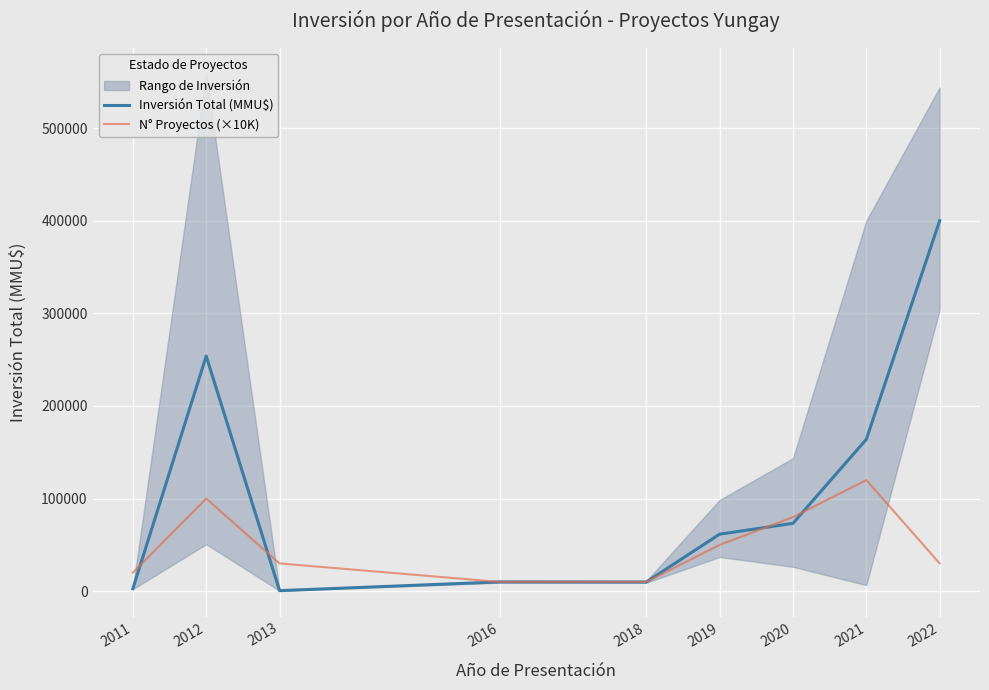

Reading right to left, extract all data points from this chart.

Inversión Total (MMU$): 2022=400000	2021=163977	2020=73262	2019=61576	2018=9903	2016=10000	2013=600	2012=253911	2011=2650
N° Proyectos (×10K): 2022=30000	2021=120000	2020=80000	2019=50000	2018=10000	2016=10000	2013=30000	2012=100000	2011=20000